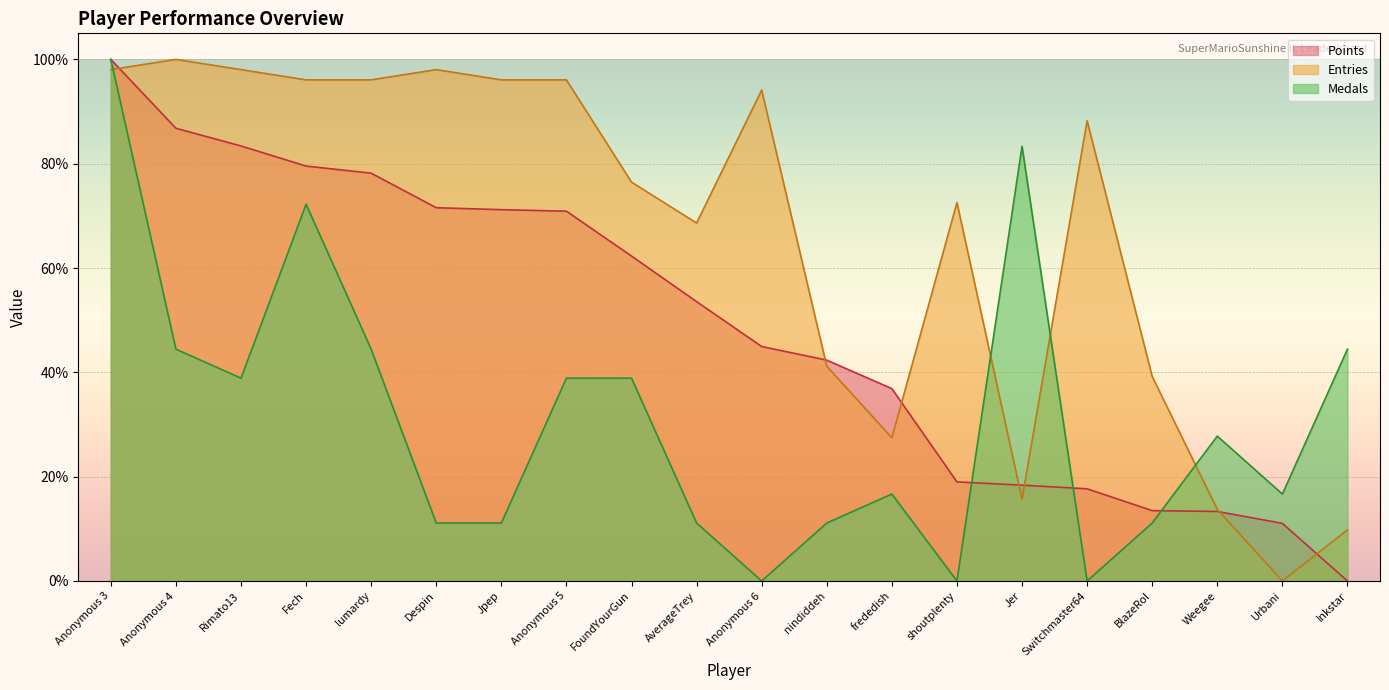

What is the spread (max minus min) of values at frededish?

20.2